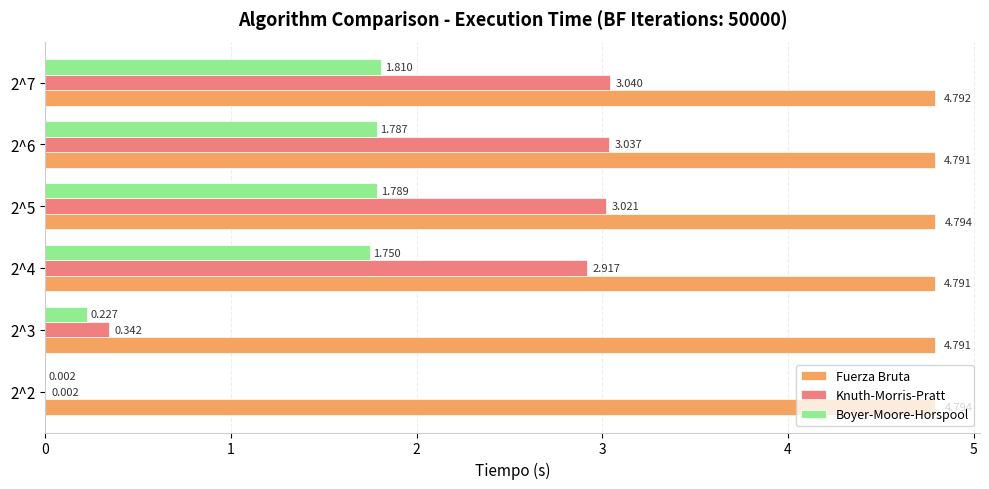

Which series has the largest total across all categories?

Fuerza Bruta